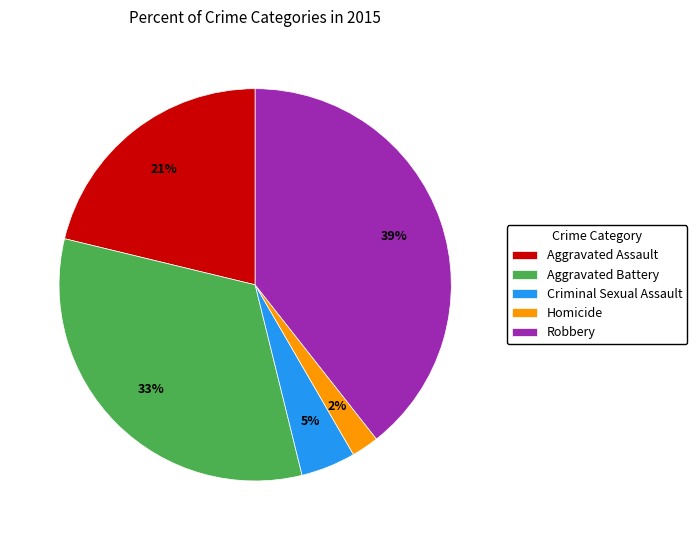

To the nearest percent, what is the average slice percentage?

20%